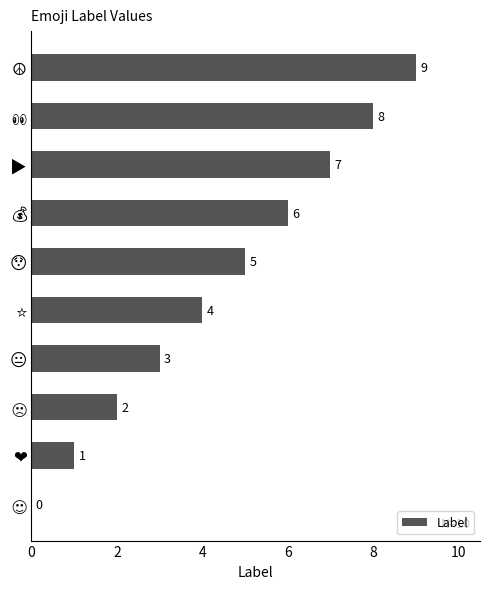

How many series are shown in this chart?

1